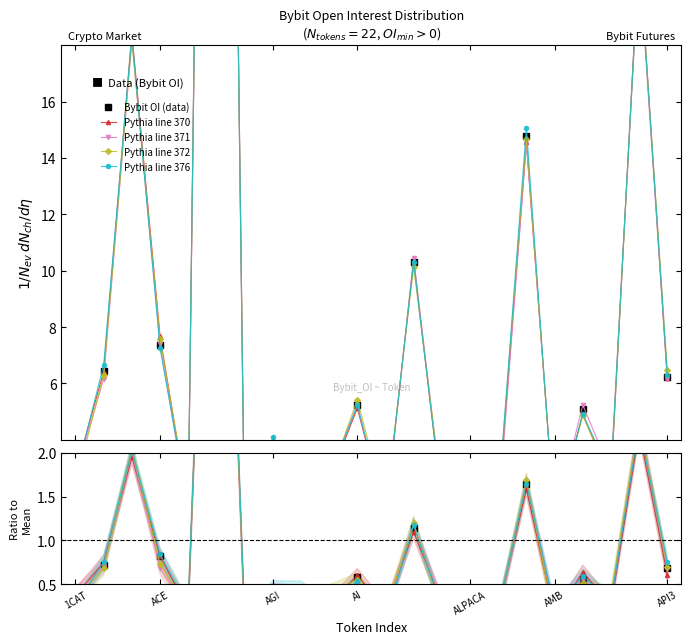

What is the difference between the values at AGIX and AMB?

2.3